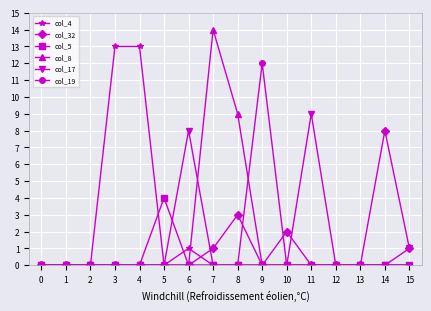

Is the value of col_32 at 10 greater than the value of col_5 at 8?

Yes